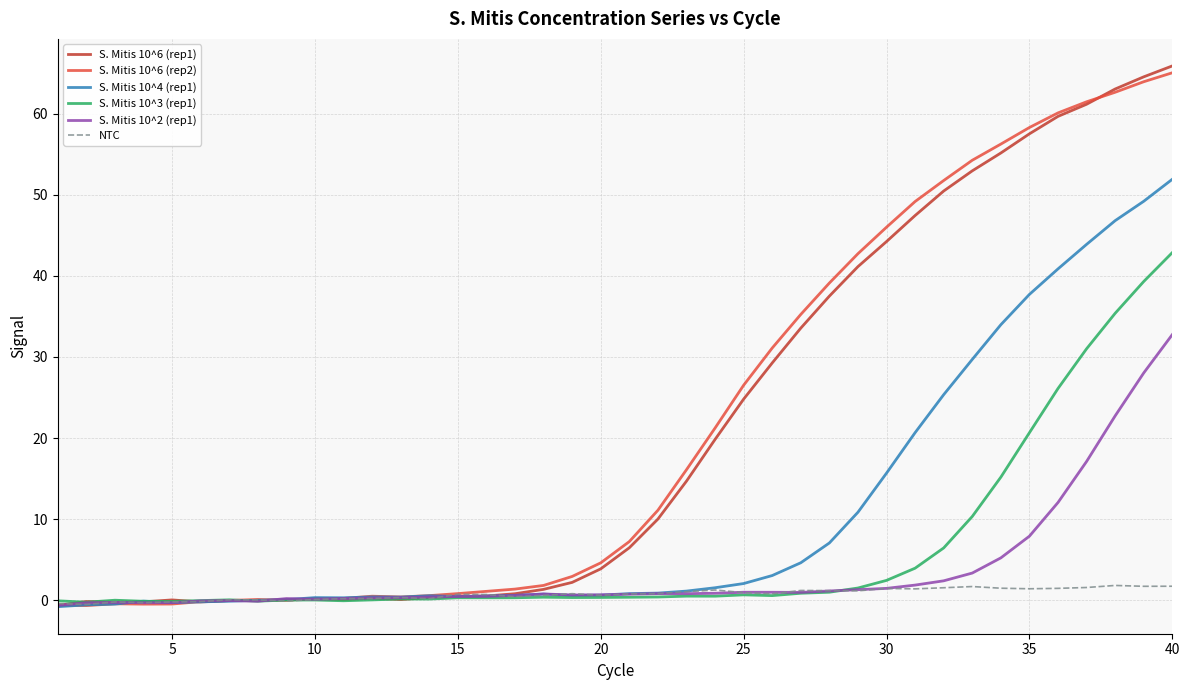

What is the maximum value for S. Mitis 10^2 (rep1)?

32.8